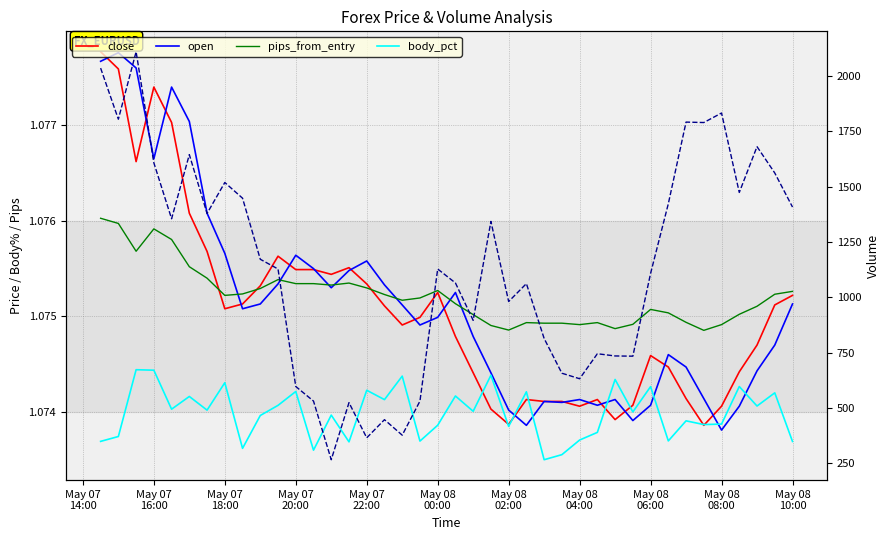

How many lines are shown in the chart?

5